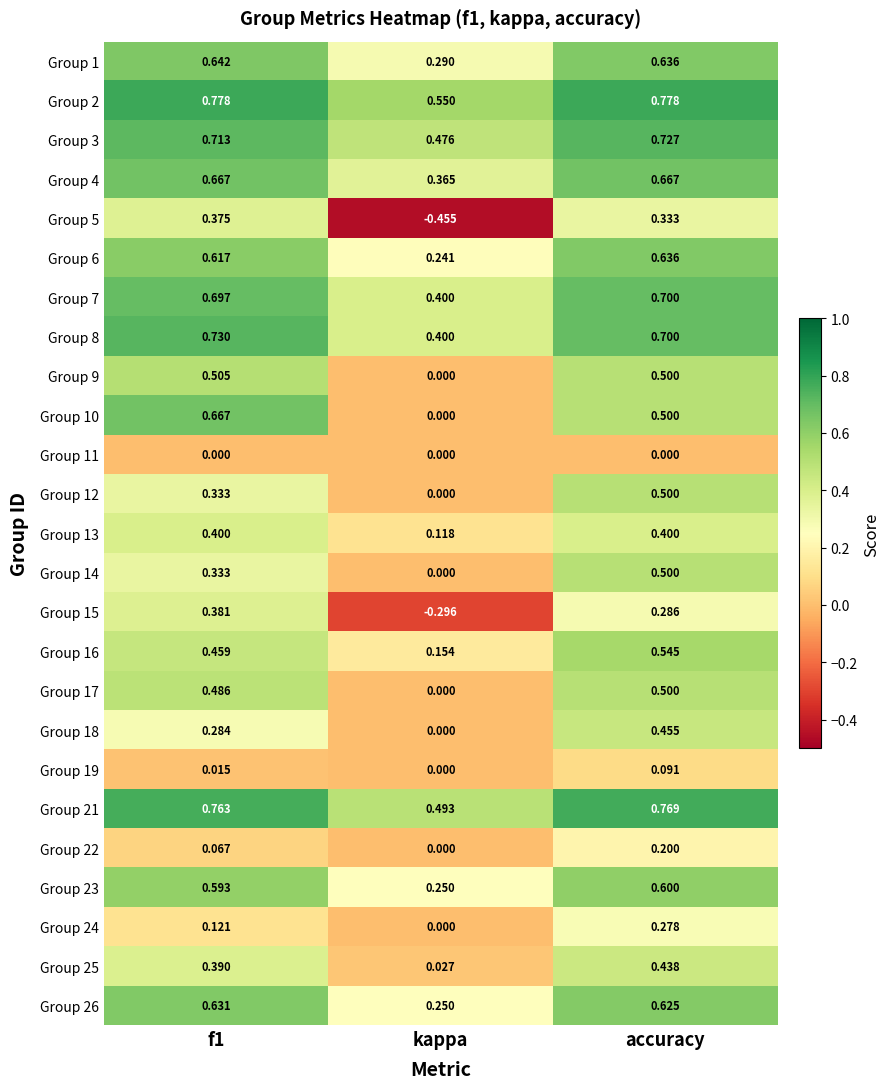

Where is Group 16 nearest to the value 0?

kappa